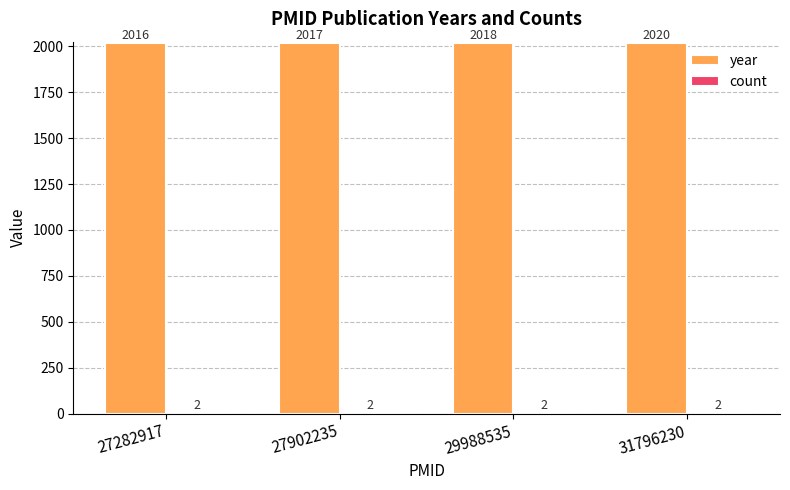

Which series changed the most between 27282917 and 29988535?

year